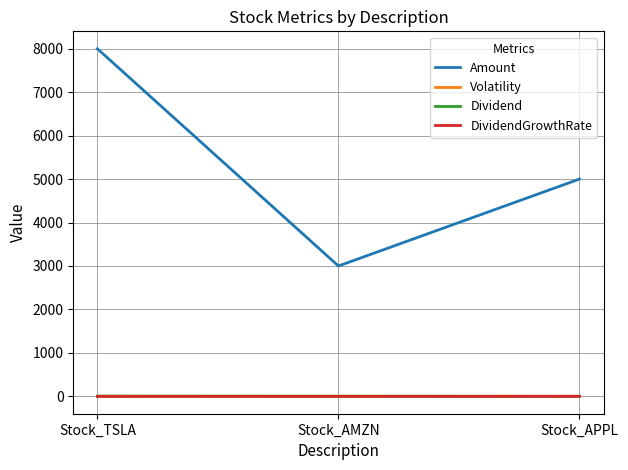

How many values in the Dividend series are below 3?

1